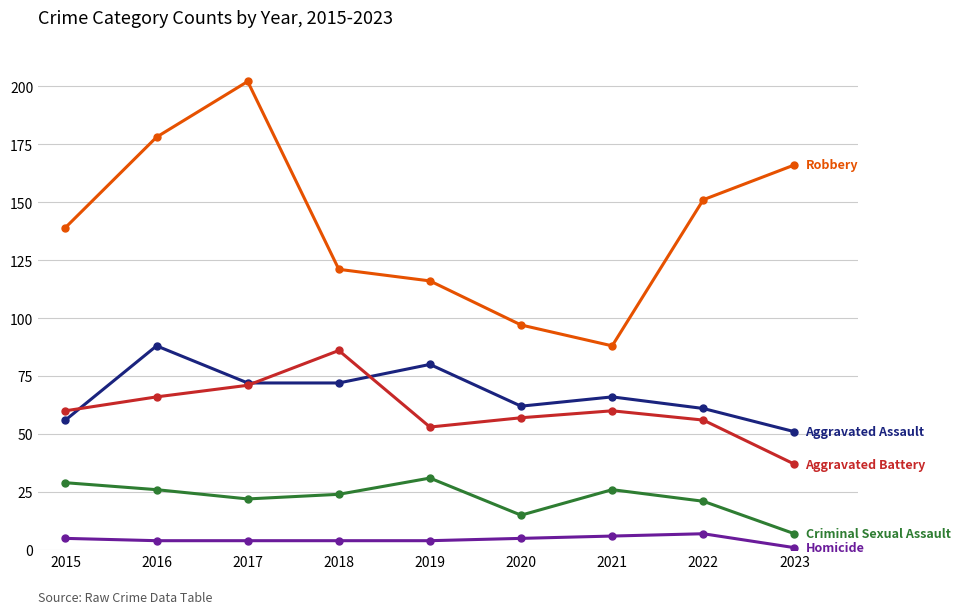

At which category does the chart reach its minimum across all series?

2023